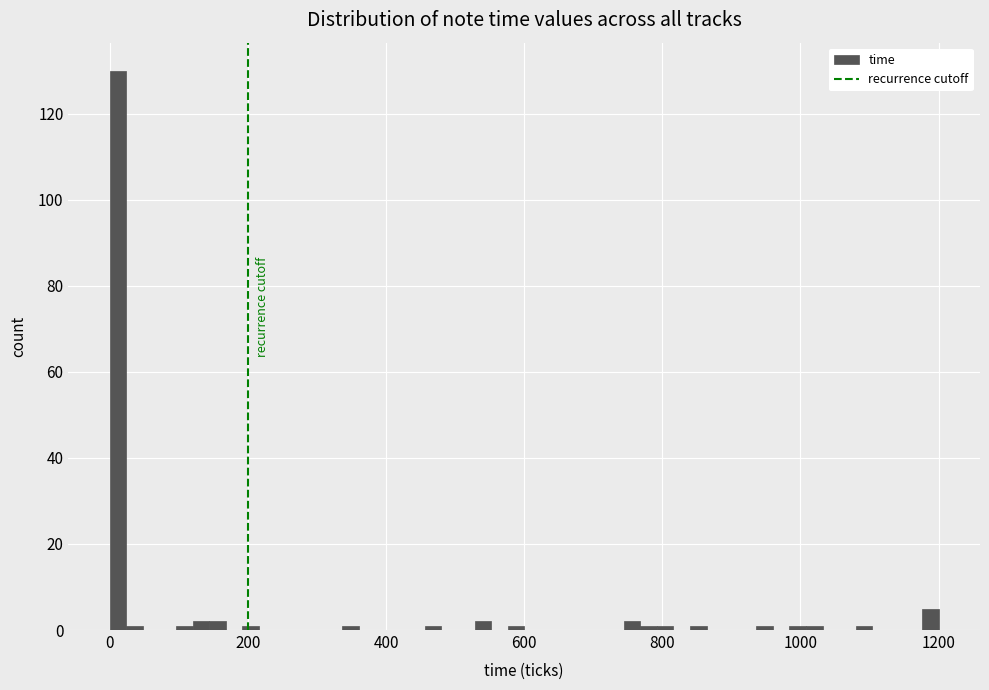

Around what value on the x-axis is the tallest bar? Give the approximate position of its centre, as read against the axis.

20